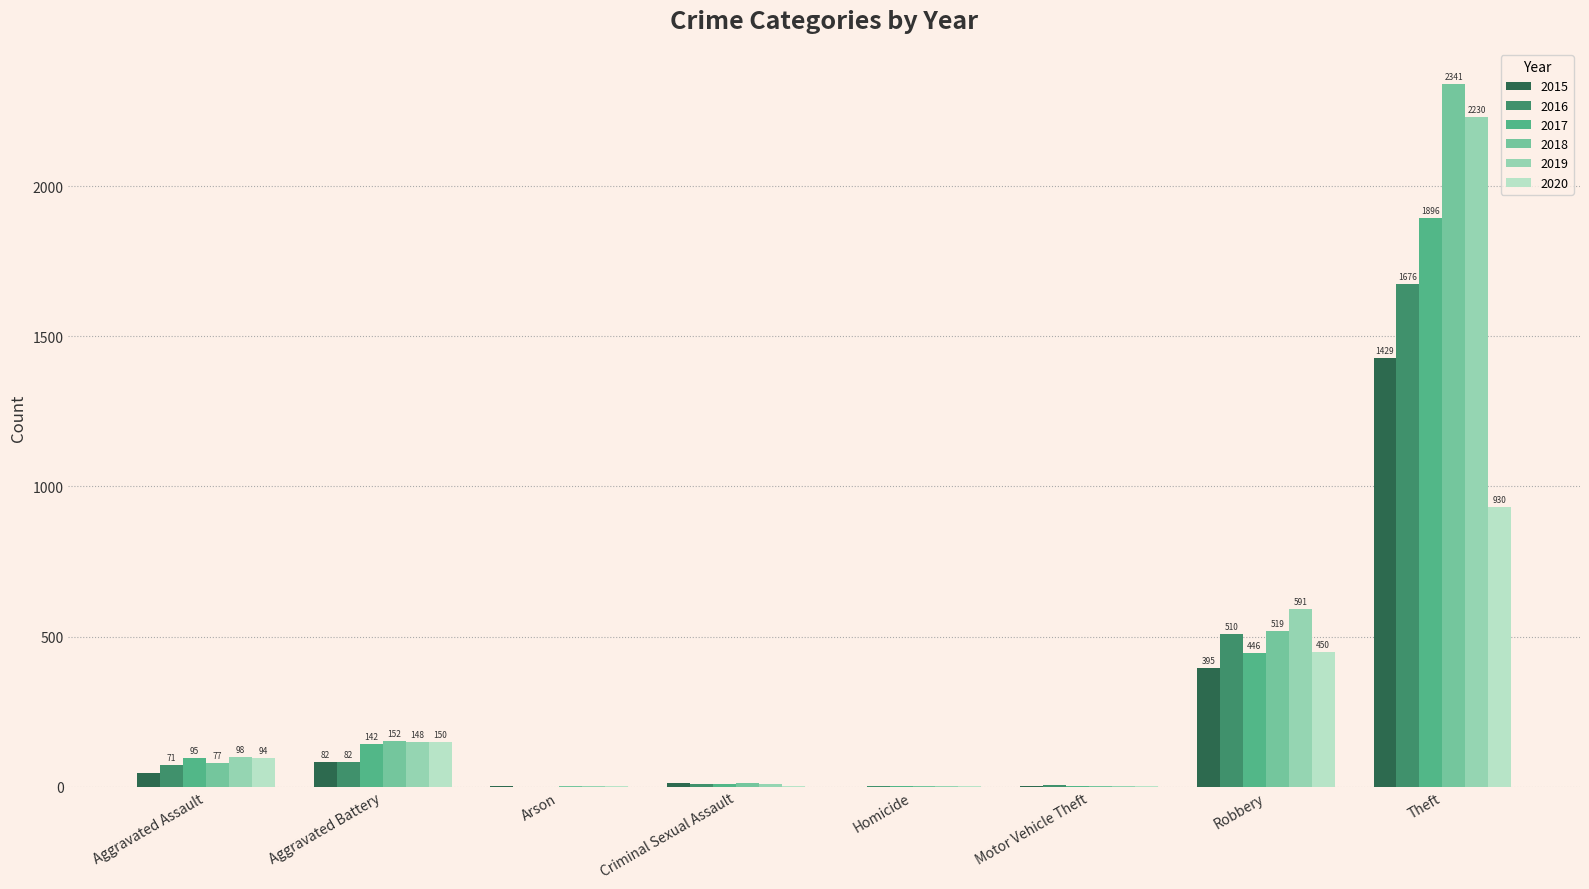

What is the sum of the 2015 values at Robbery and Aggravated Battery?

477